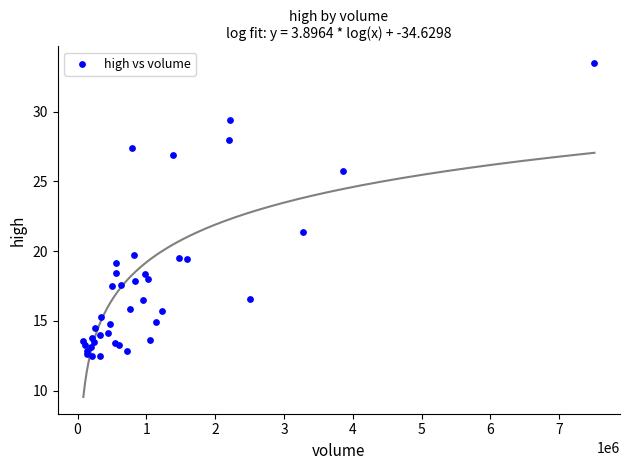

What Y value in the scatter plot is closest to 22?

21.4